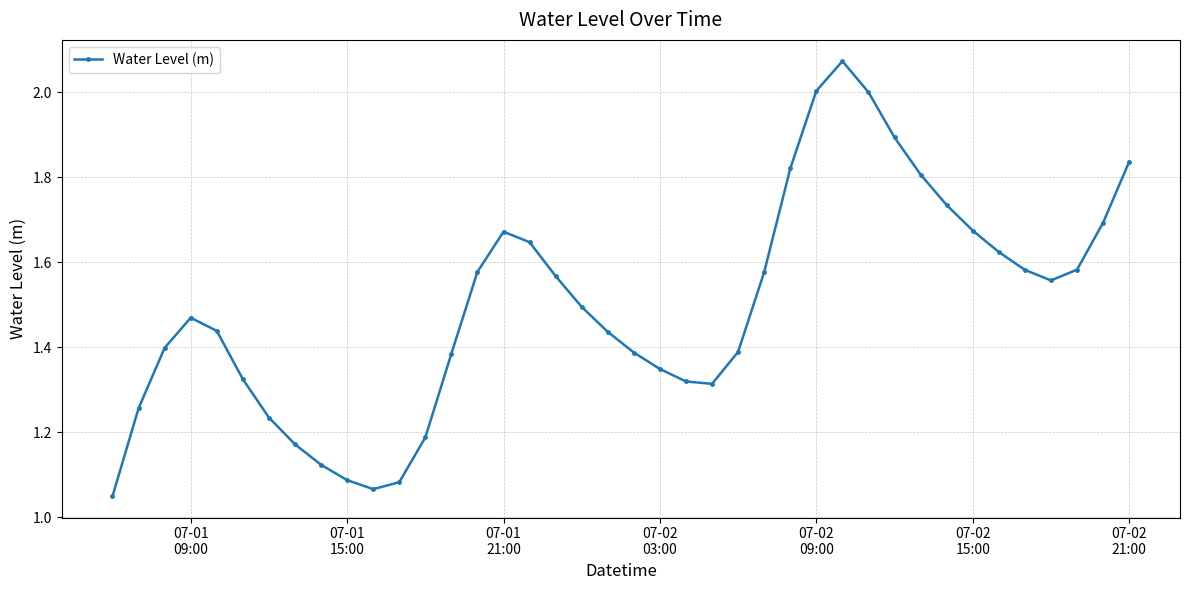

What is the sum of all values?

59.9